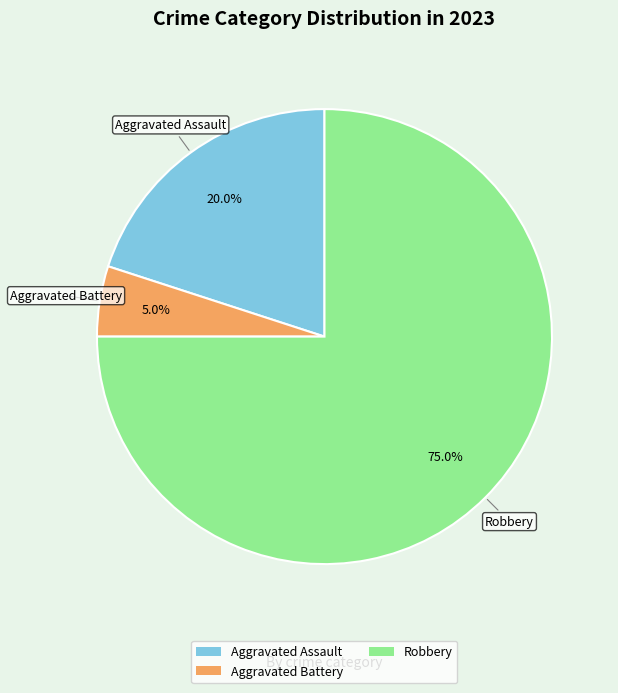

To the nearest percent, what is the average slice percentage?

33%